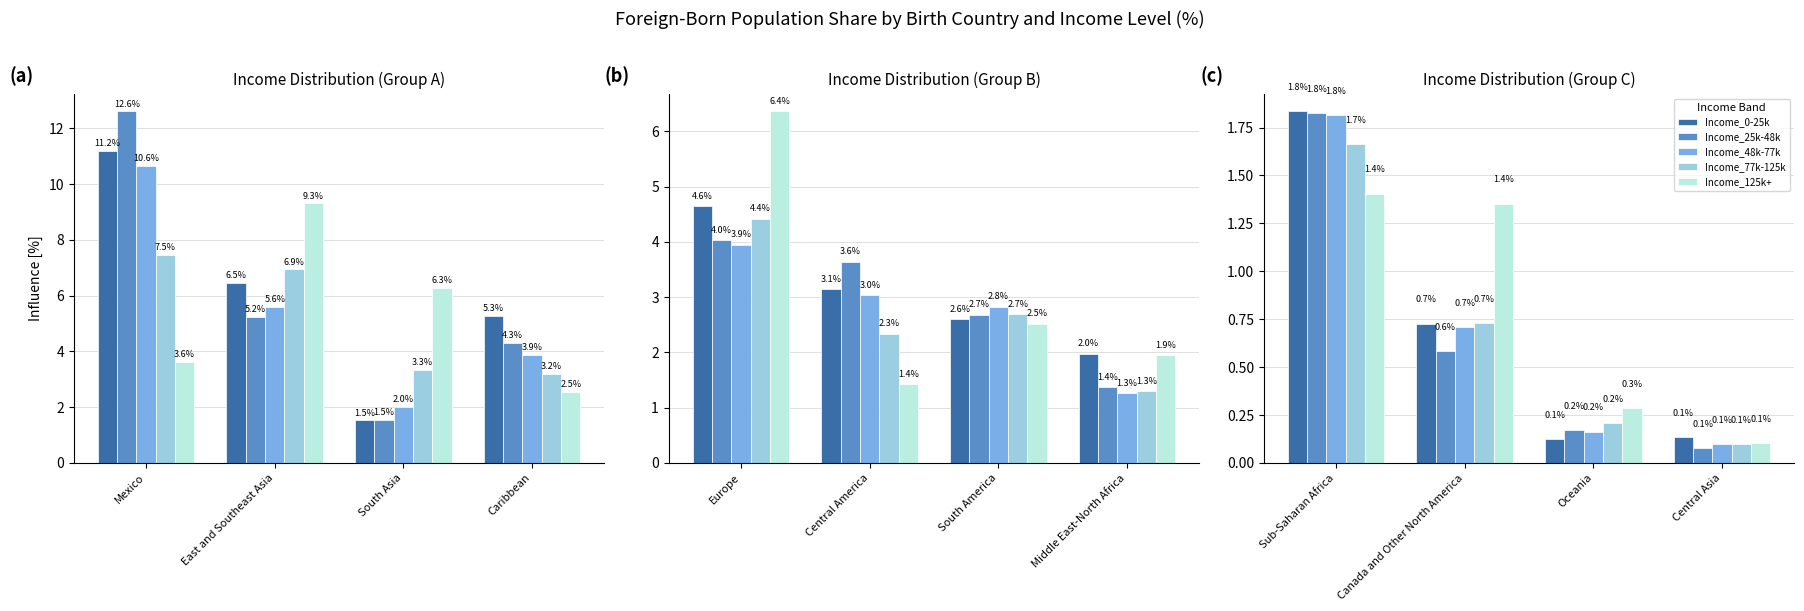

At which category is the sum across all series the highest?

Sub-Saharan Africa